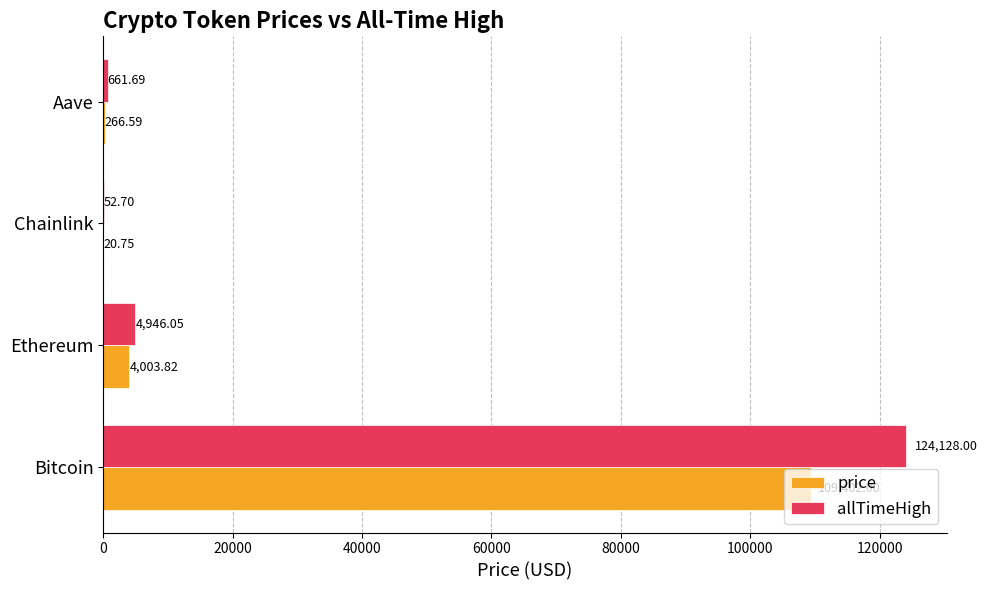

At which category is the sum across all series the highest?

Bitcoin